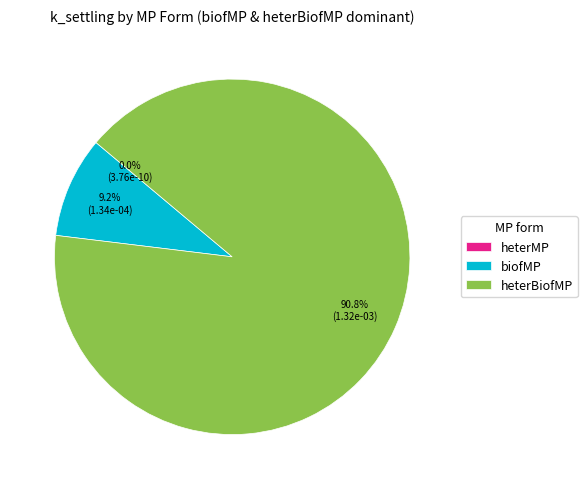

Which category has the biggest portion of the pie?

heterBiofMP